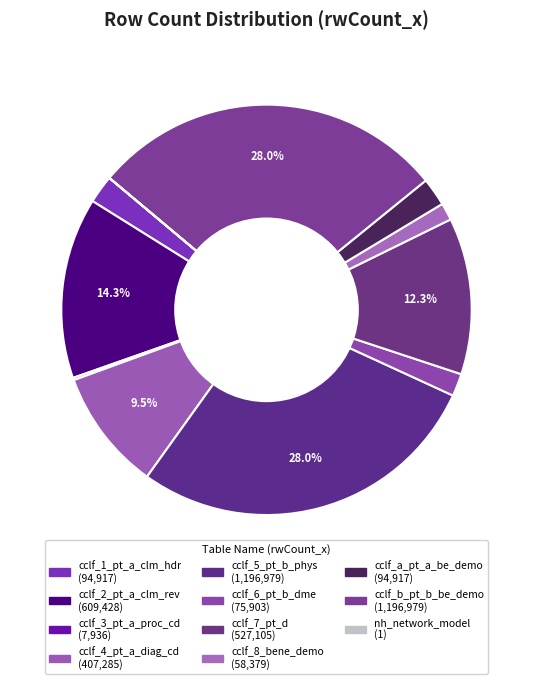

Is cclf_8_bene_demo the majority of the pie?

No